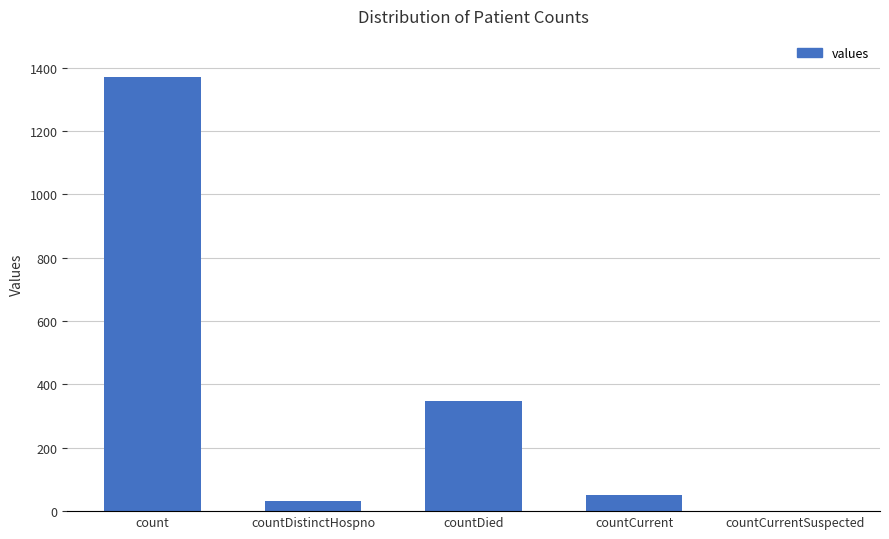

How many distinct data groups are displayed?

1